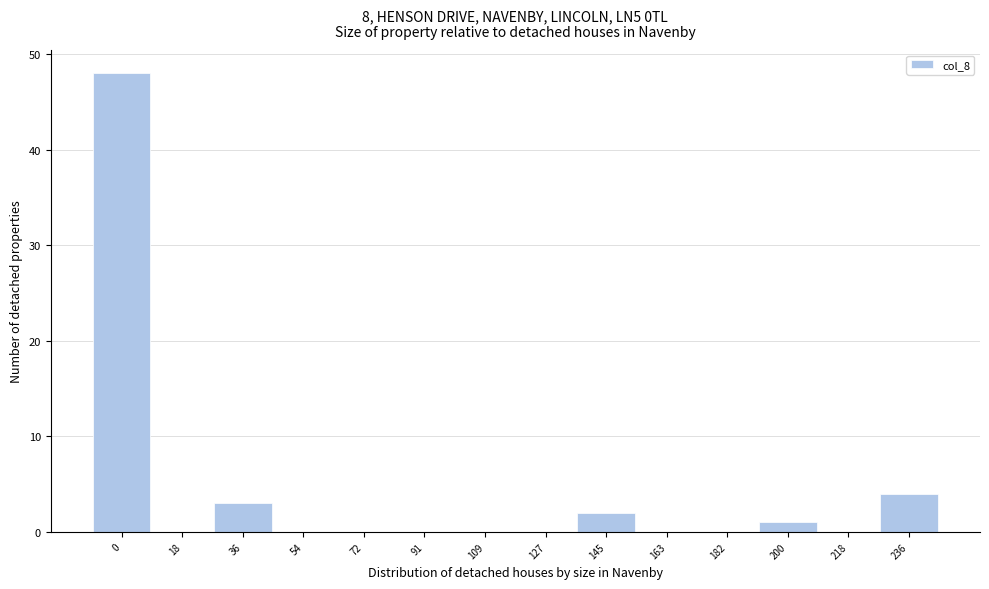

Reading right to left, extract all data points from this chart.

236=4	218=0	200=1	182=0	163=0	145=2	127=0	109=0	91=0	72=0	54=0	36=3	18=0	0=48